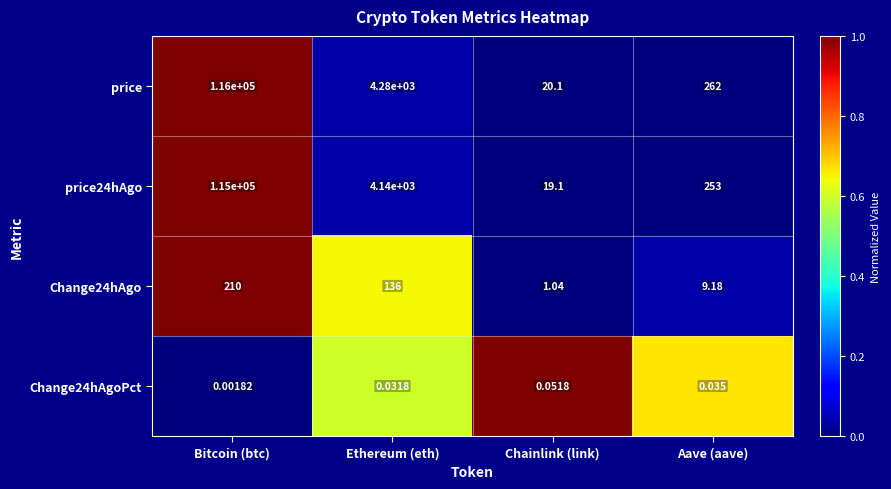

At which category does the chart reach its minimum across all series?

Bitcoin (btc)